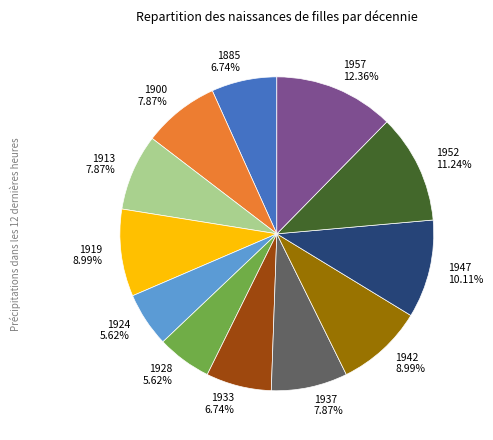

Between 1924 5.62% and 1933 6.74%, which is larger?

1933 6.74%